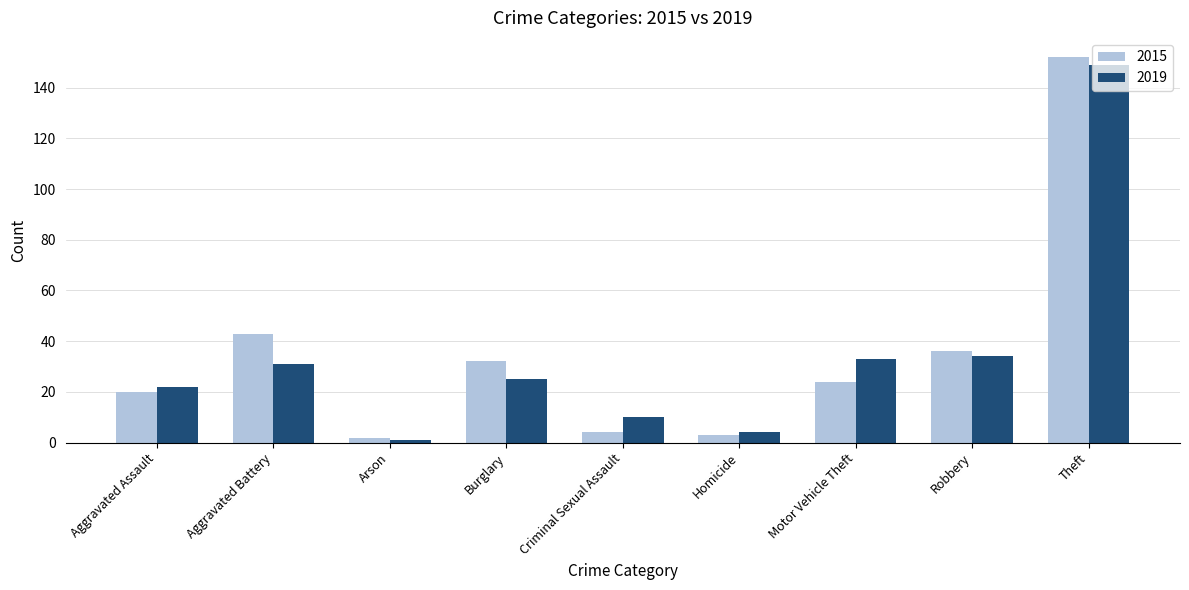

Is the value of 2019 at Homicide greater than the value of 2015 at Motor Vehicle Theft?

No